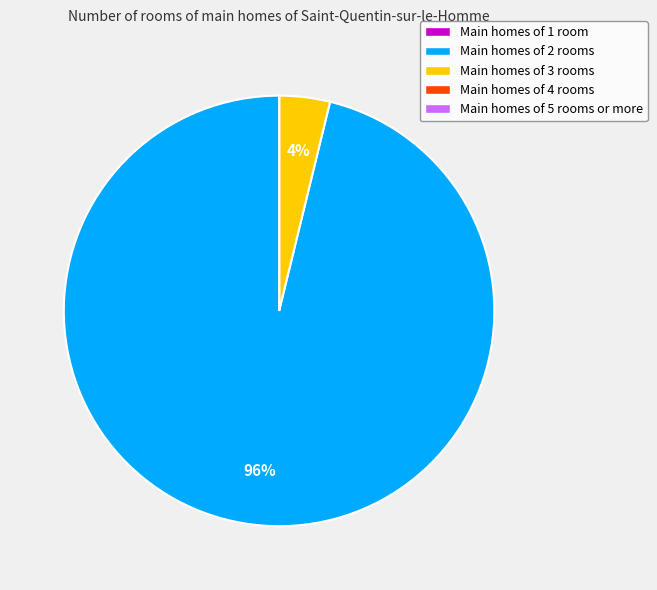

To the nearest percent, what is the difference between the largest and smallest slice percentages?

96%